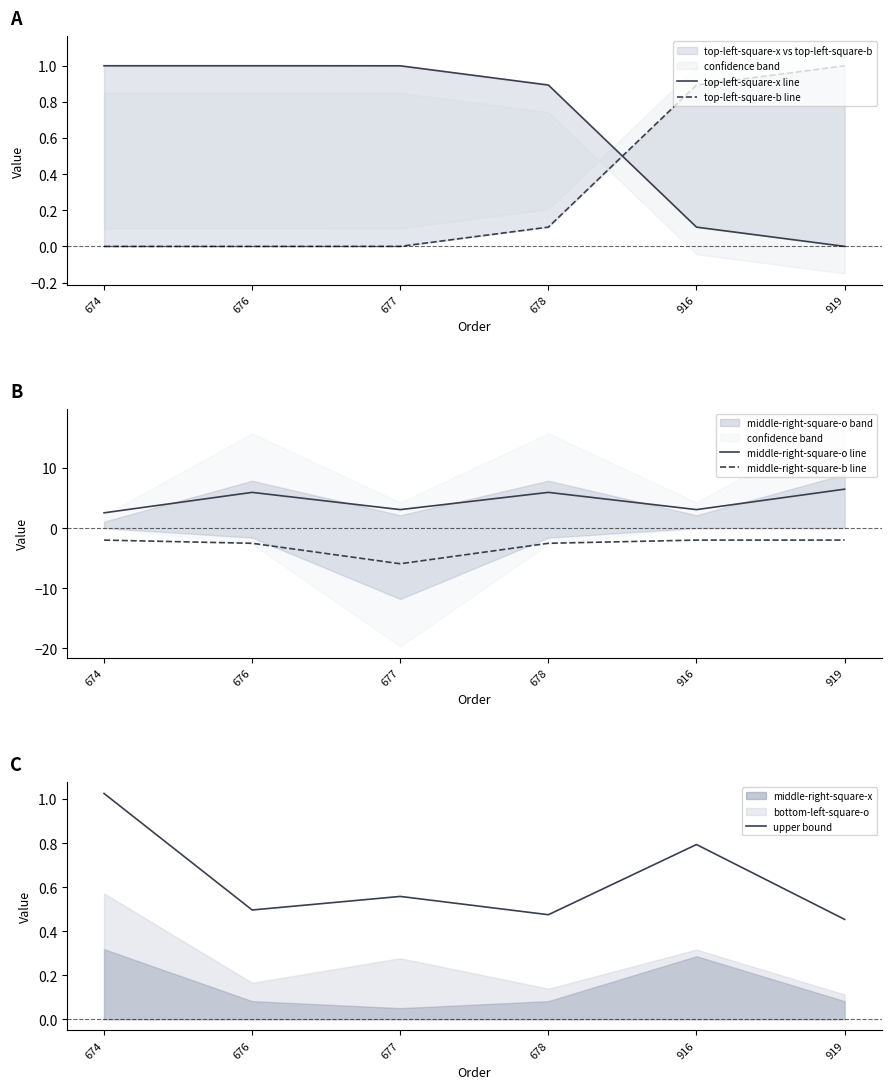

What is the value of the middle-right-square-b line point at the 6th from the left?

-2.0